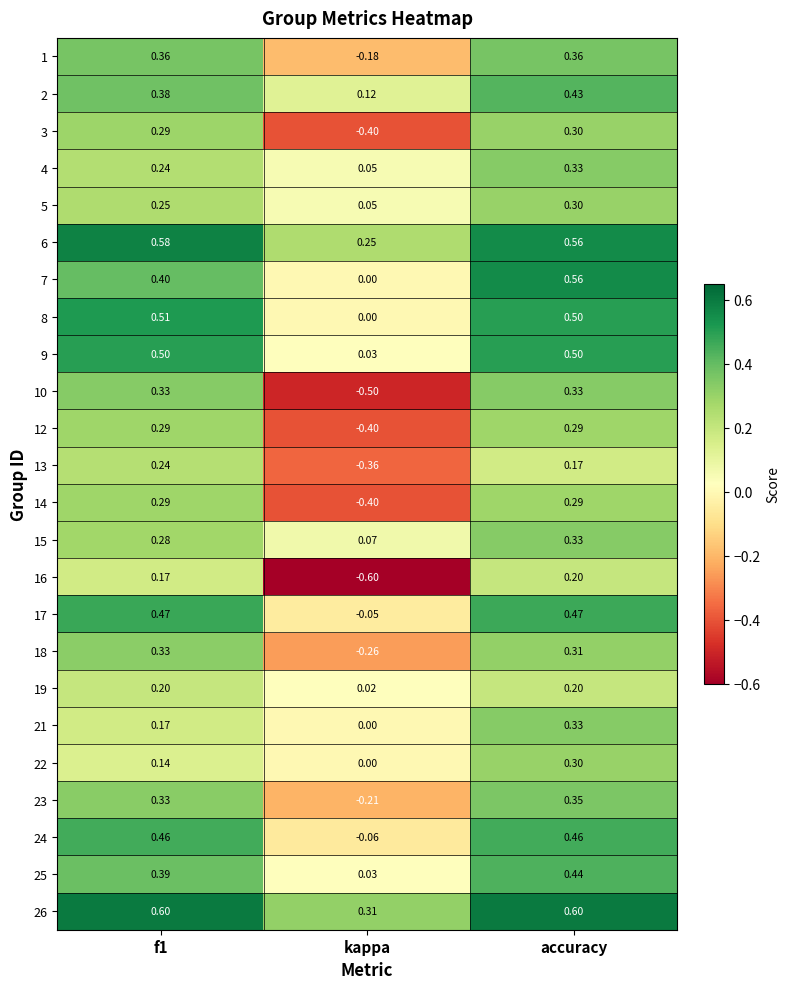

Which series has the largest total across all categories?

26